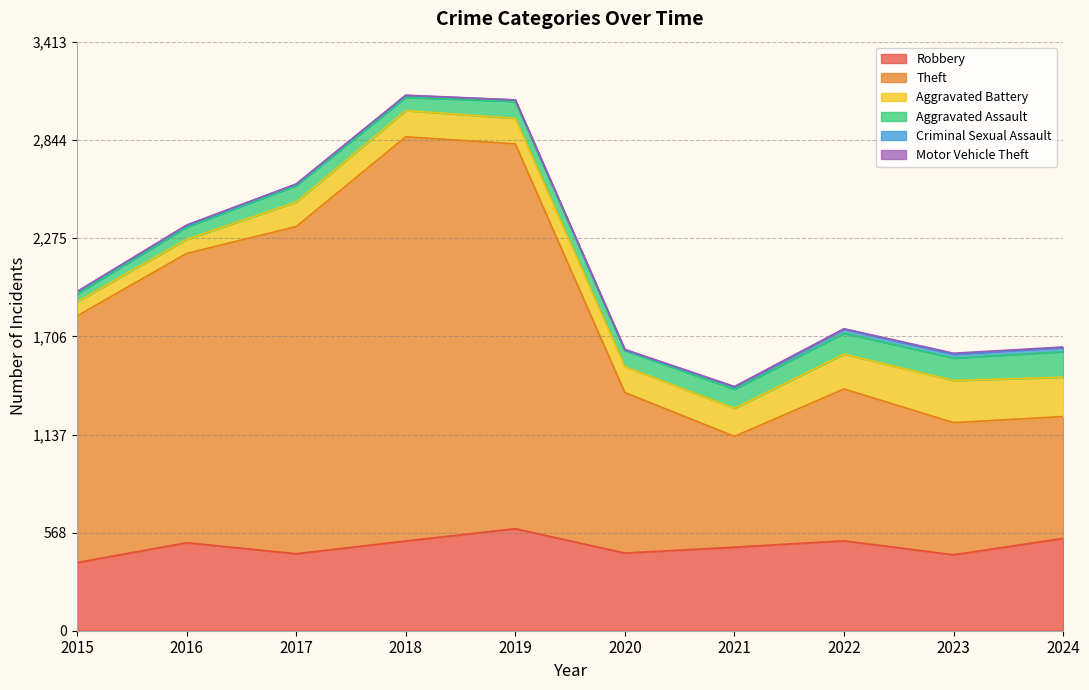

What is the maximum value shown in the chart?

2342